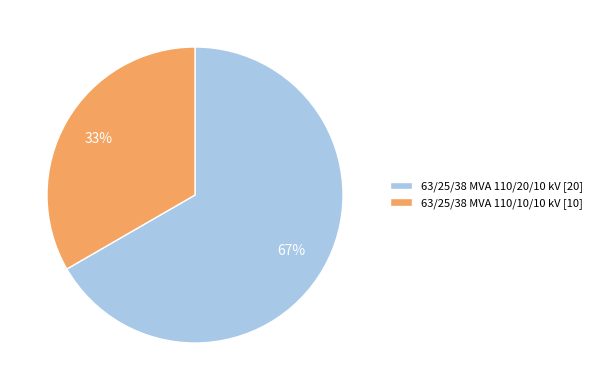

To the nearest percent, what percentage of the pie is 63/25/38 MVA 110/10/10 kV?

33%